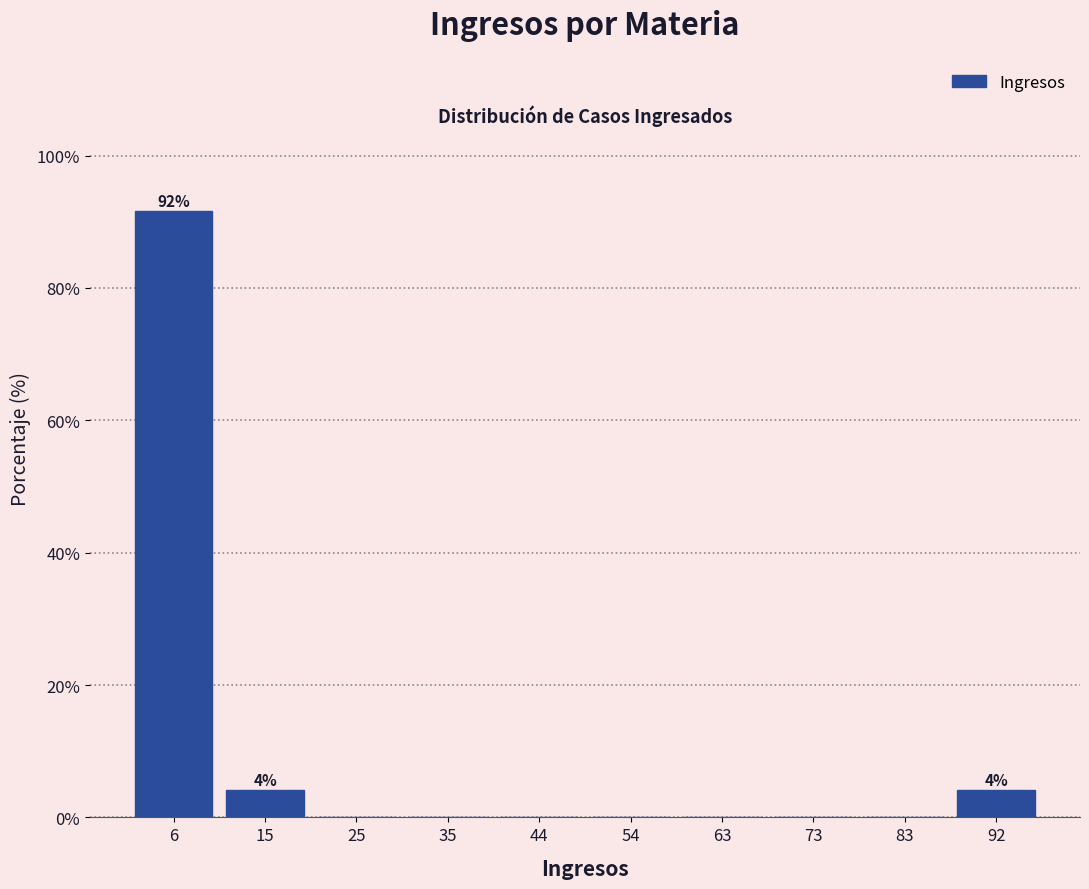

Which range on the x-axis has the tallest bar?

1.0 to 10.6